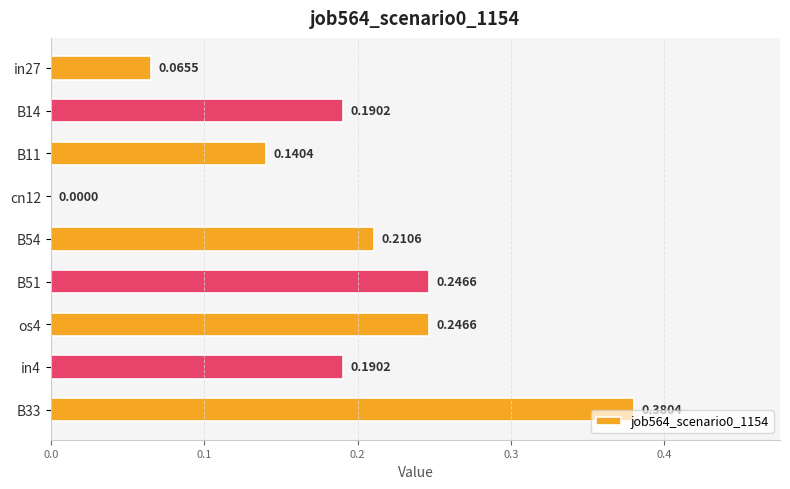

What is the change in value from in27 to B33?

+0.3